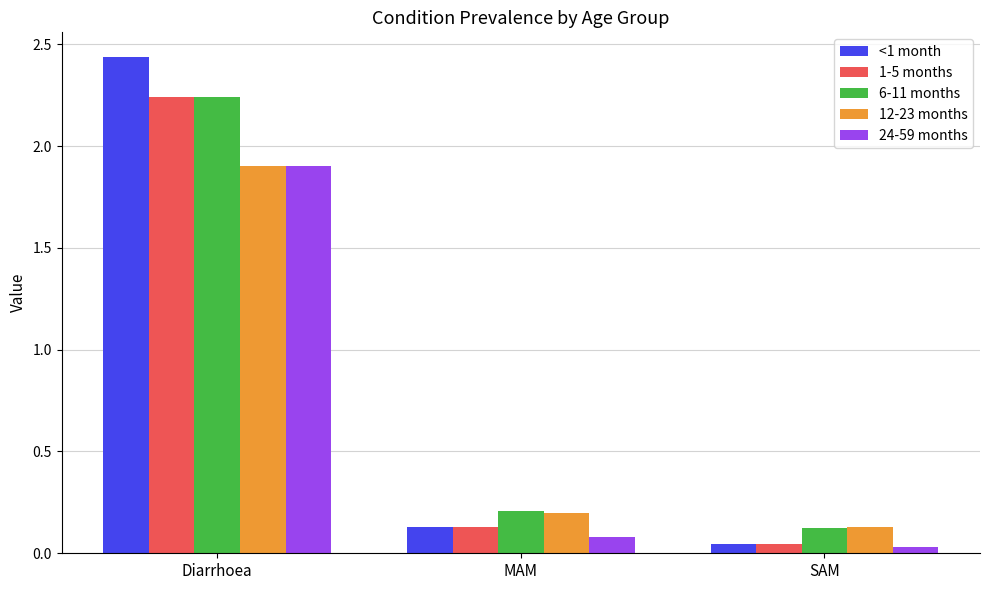

Which series changed the most between Diarrhoea and SAM?

<1 month